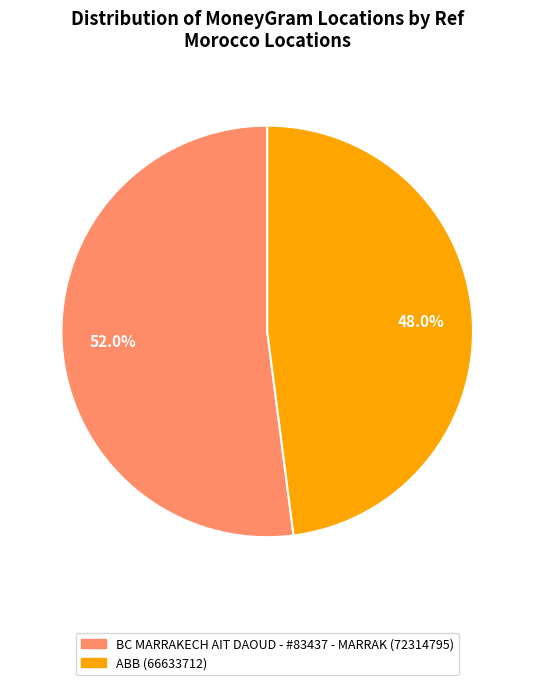

What is the majority slice?

BC MARRAKECH AIT DAOUD - #83437 - MARRAK